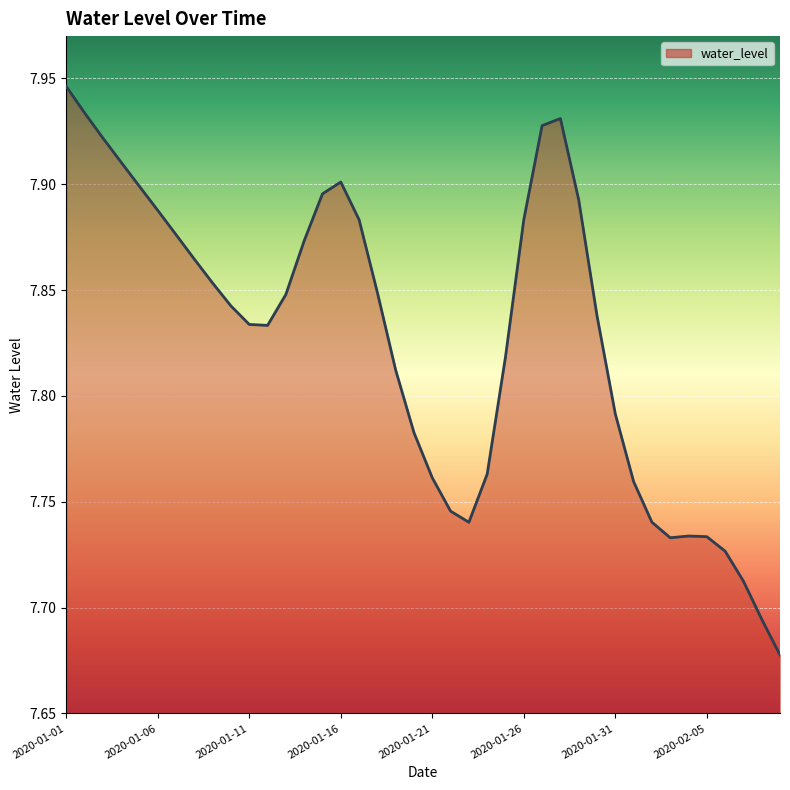

At which label is the value closest to 7?

2020-02-09